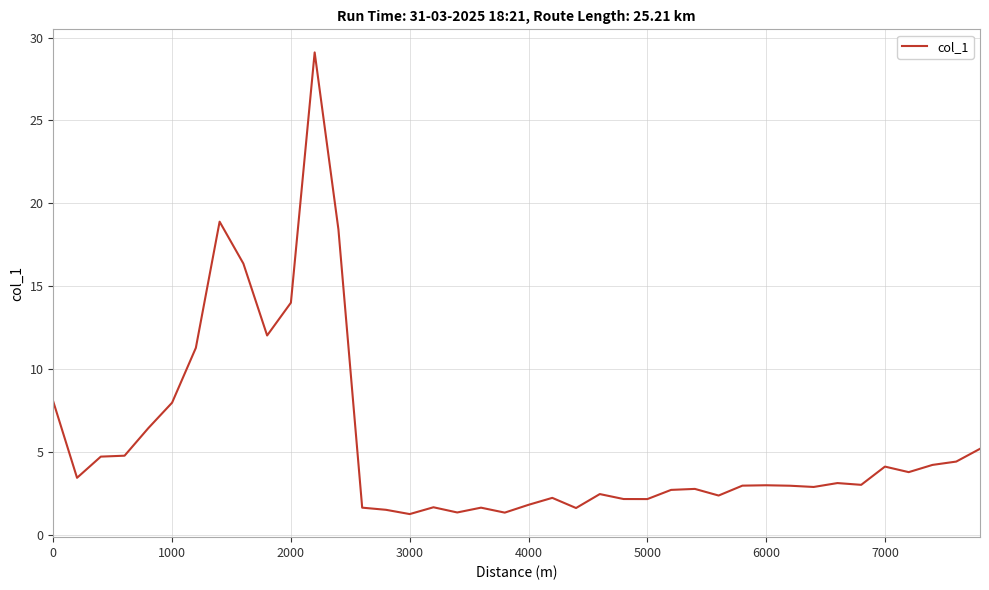

What is the minimum value shown in the chart?

1.2